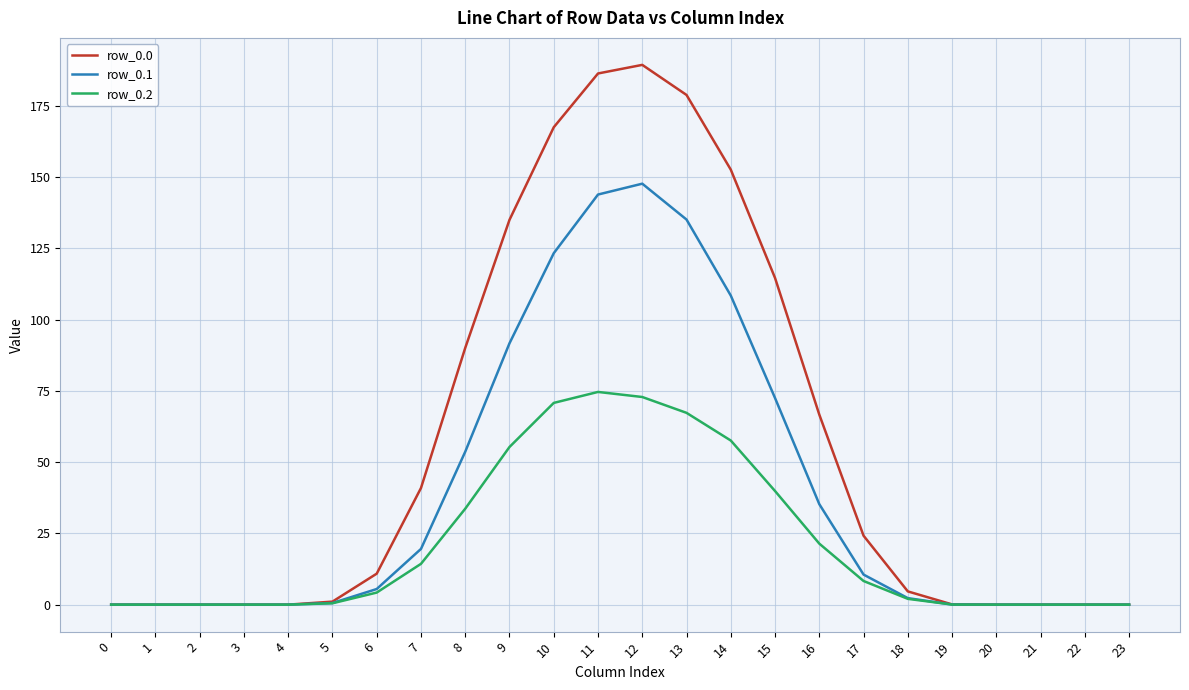

What is the total value across all series at 7?

74.8